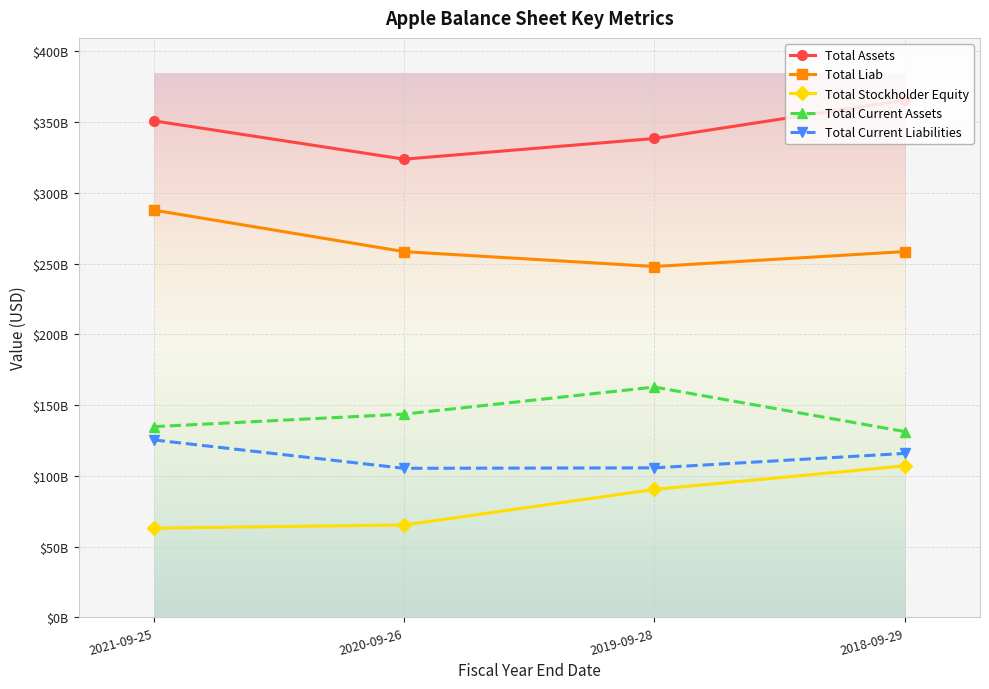

What are all the series names shown in the legend?

Total Assets, Total Liab, Total Stockholder Equity, Total Current Assets, Total Current Liabilities